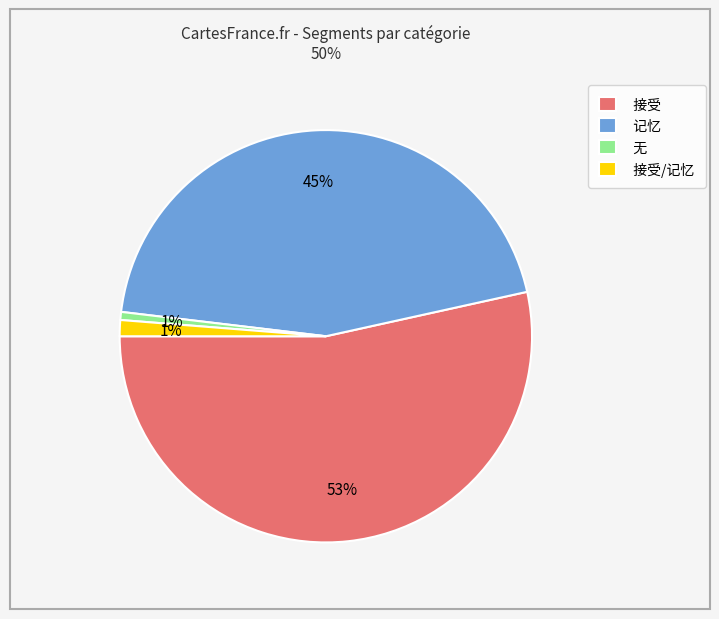

Which has a higher value, 接受 or 无?

接受